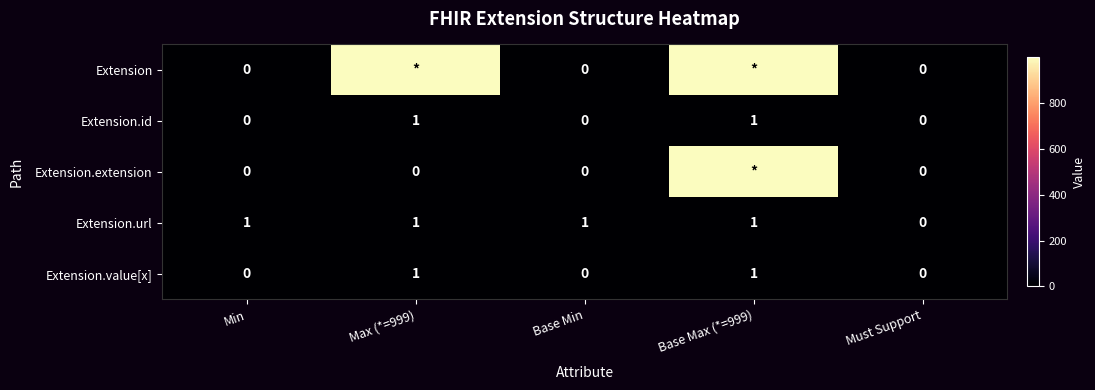

True or false: Extension.id has a value of 0 at Min.

True